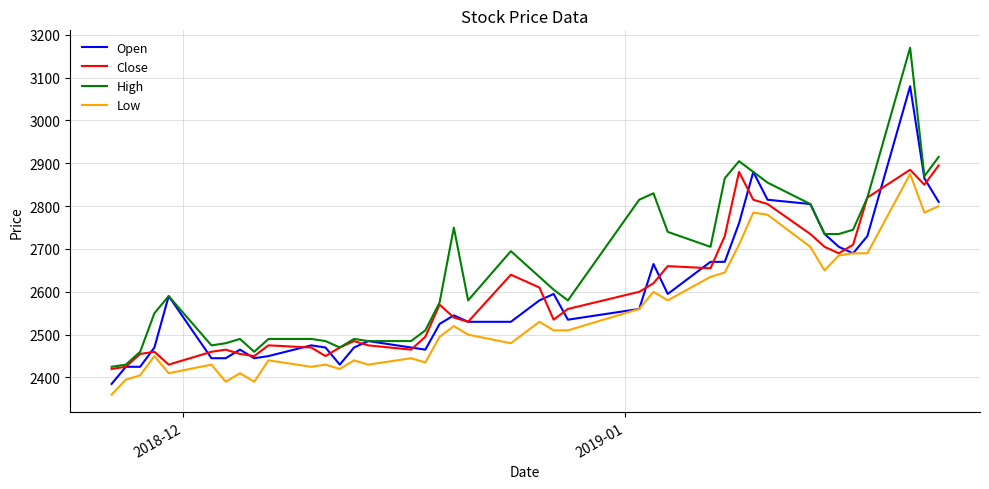

Which series has the widest spread of values?

High